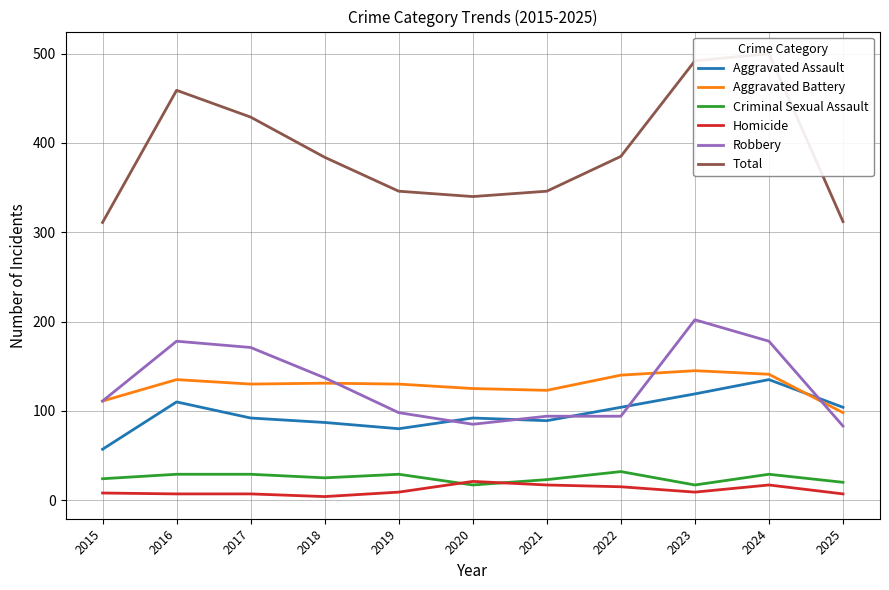

True or false: Aggravated Assault has more than 0 points higher than both neighbors.

True